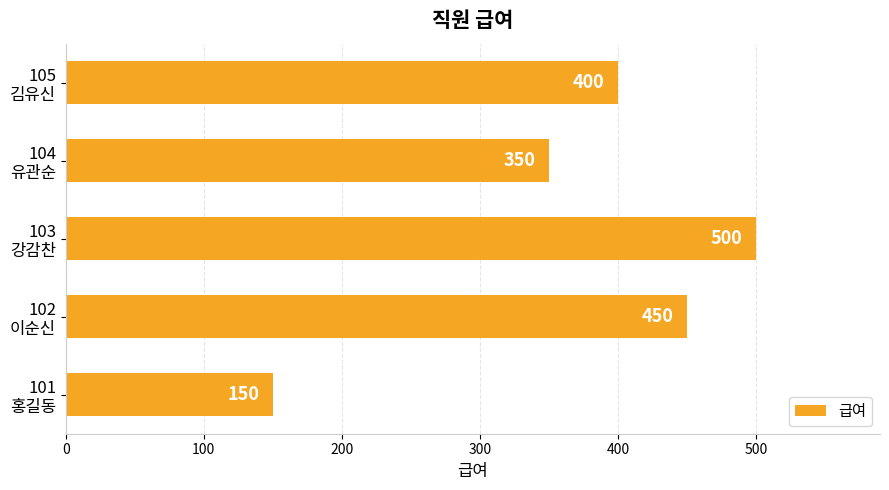

Are the bars grouped side by side (vs. stacked)?

No